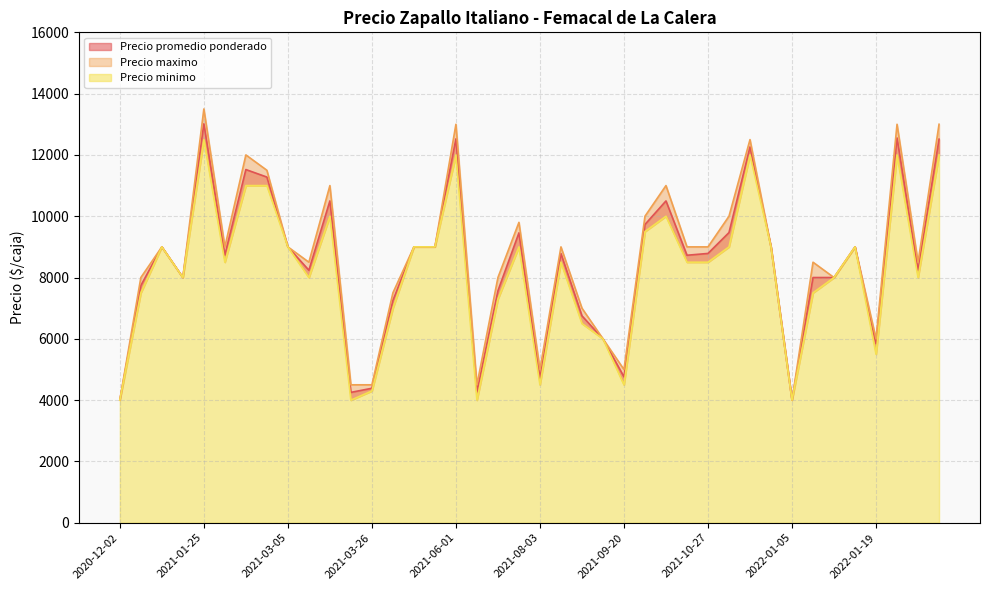

What is the difference between the highest and lowest values at 2021-10-20?

500